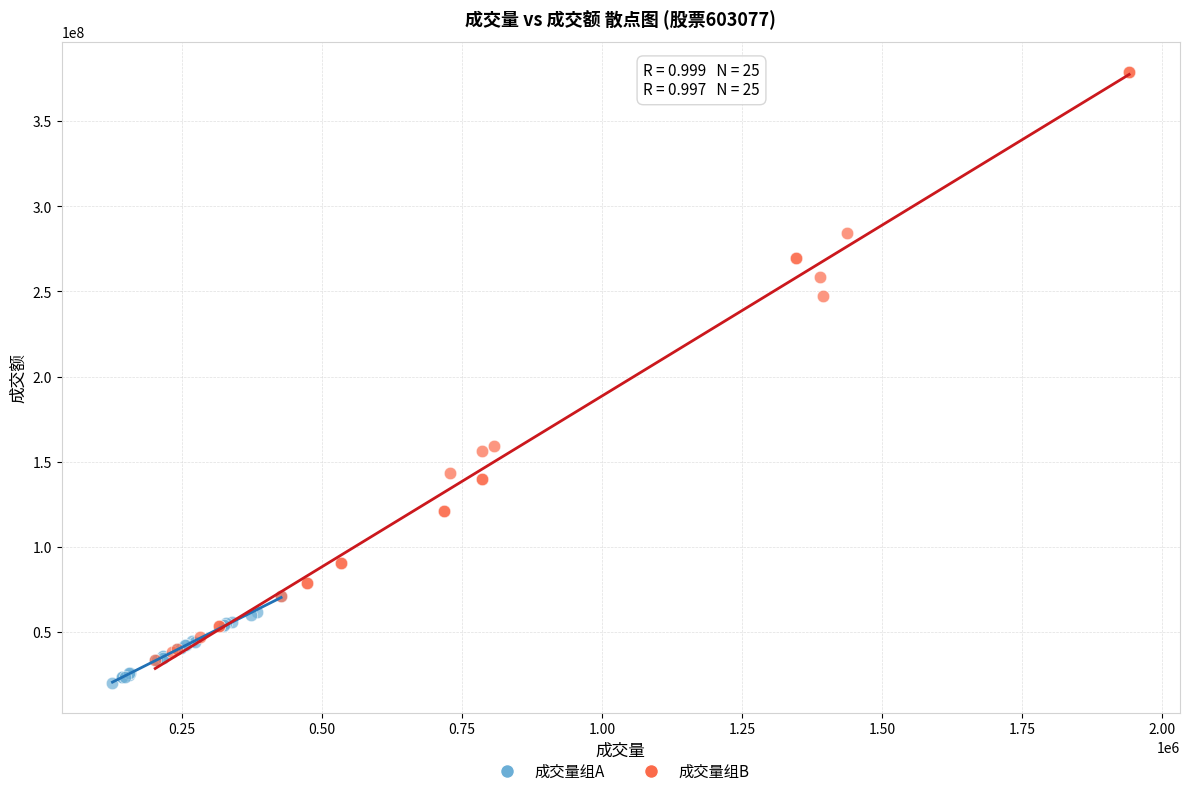

Which series reaches the maximum Y coordinate?

成交量组B